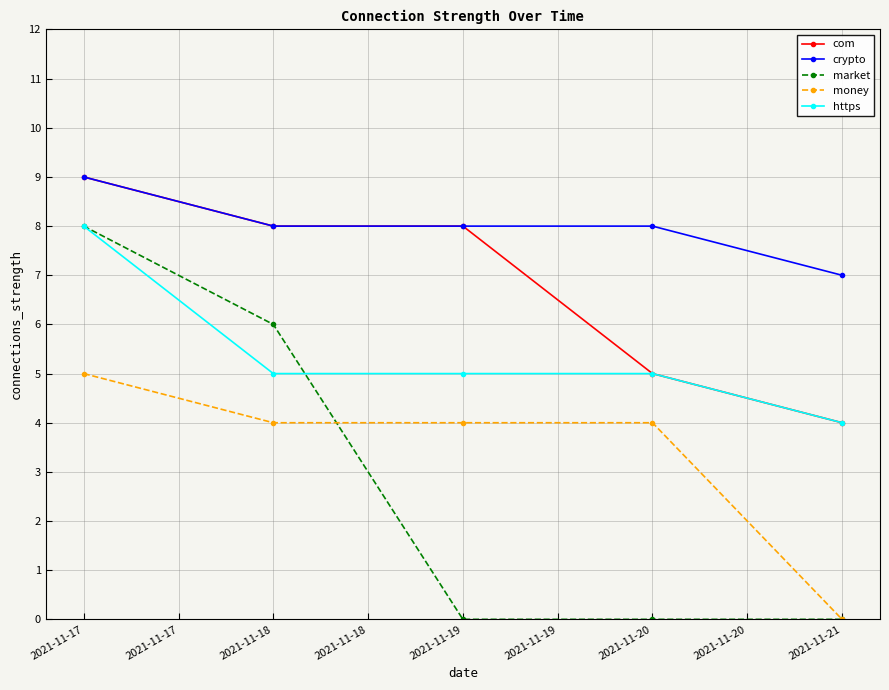

True or false: money and crypto cross at least once.

False